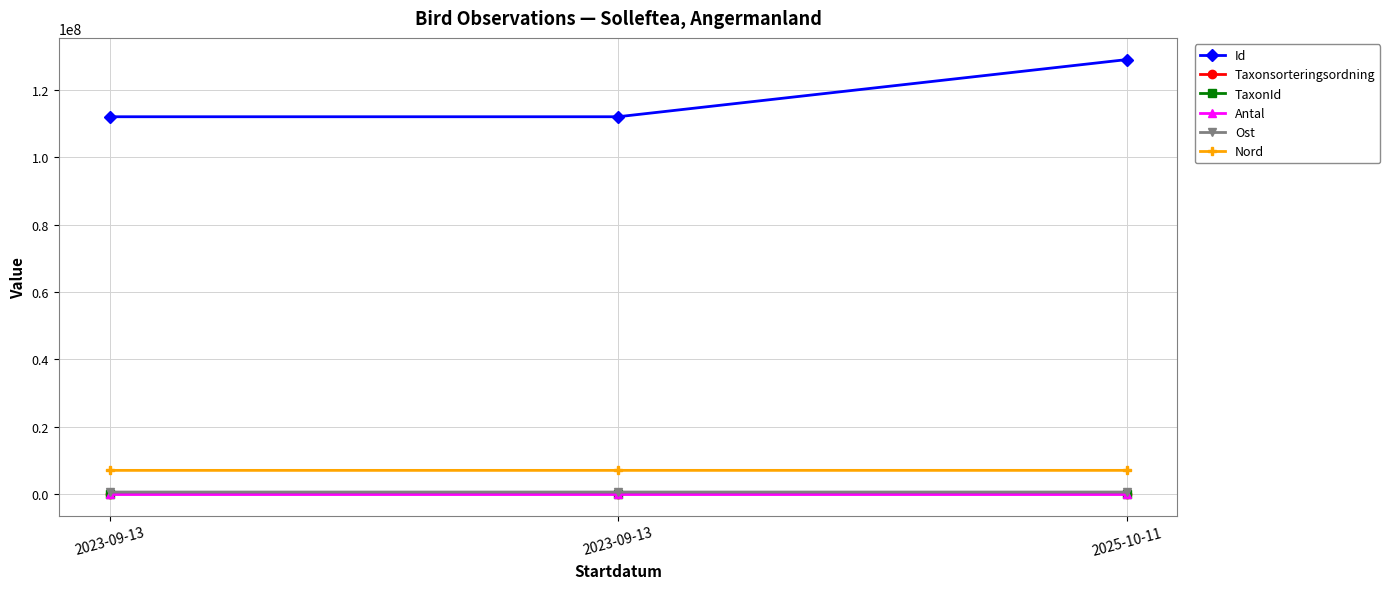

What is the value of the TaxonId point at the 2nd from the left?

100049